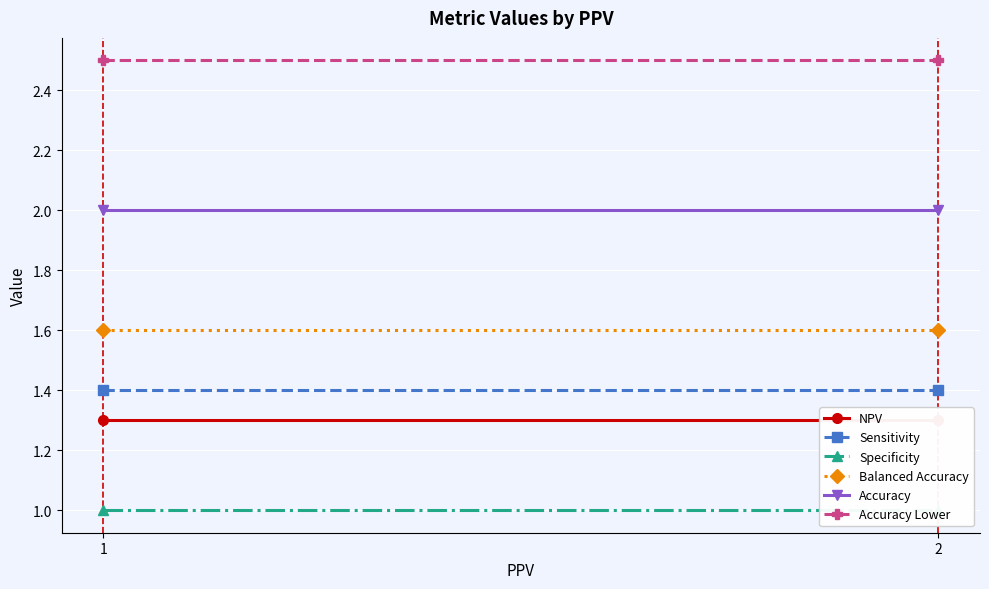

Reading left to right, extract all data points from this chart.

NPV: 1=1.3	2=1.3
Sensitivity: 1=1.4	2=1.4
Specificity: 1=1.0	2=1.0
Balanced Accuracy: 1=1.6	2=1.6
Accuracy: 1=2.0	2=2.0
Accuracy Lower: 1=2.5	2=2.5